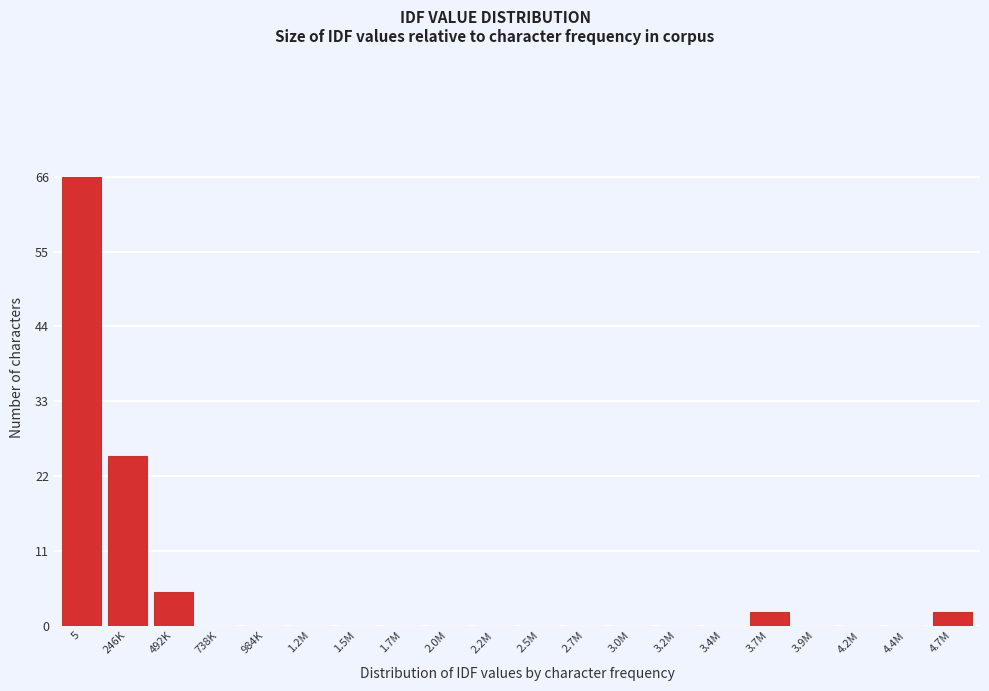

Reading left to right, list all the values displayed in this chart.

5=66	246K=25	492K=5	738K=0	984K=0	1.2M=0	1.5M=0	1.7M=0	2.0M=0	2.2M=0	2.5M=0	2.7M=0	3.0M=0	3.2M=0	3.4M=0	3.7M=2	3.9M=0	4.2M=0	4.4M=0	4.7M=2